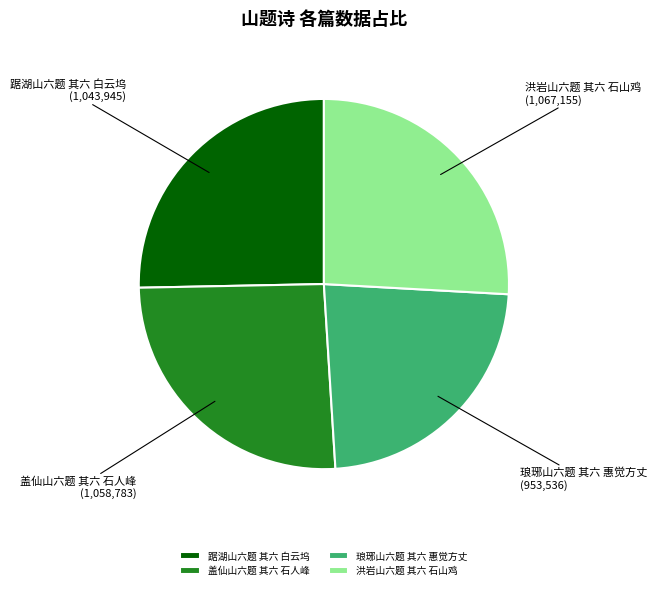

Is the sum of 洪岩山六题 其六 石山鸡 and 琅琊山六题 其六 惠觉方丈 greater than half?

No